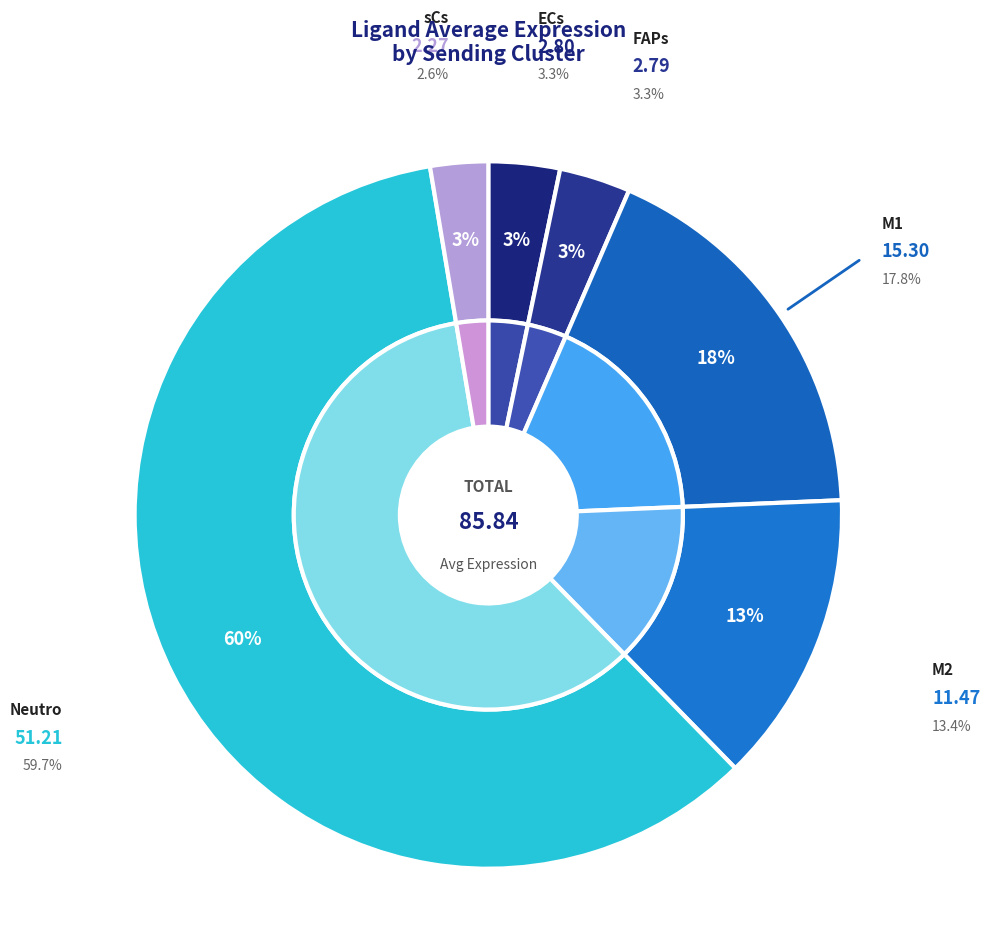

Count the number of slices in the pie.

6